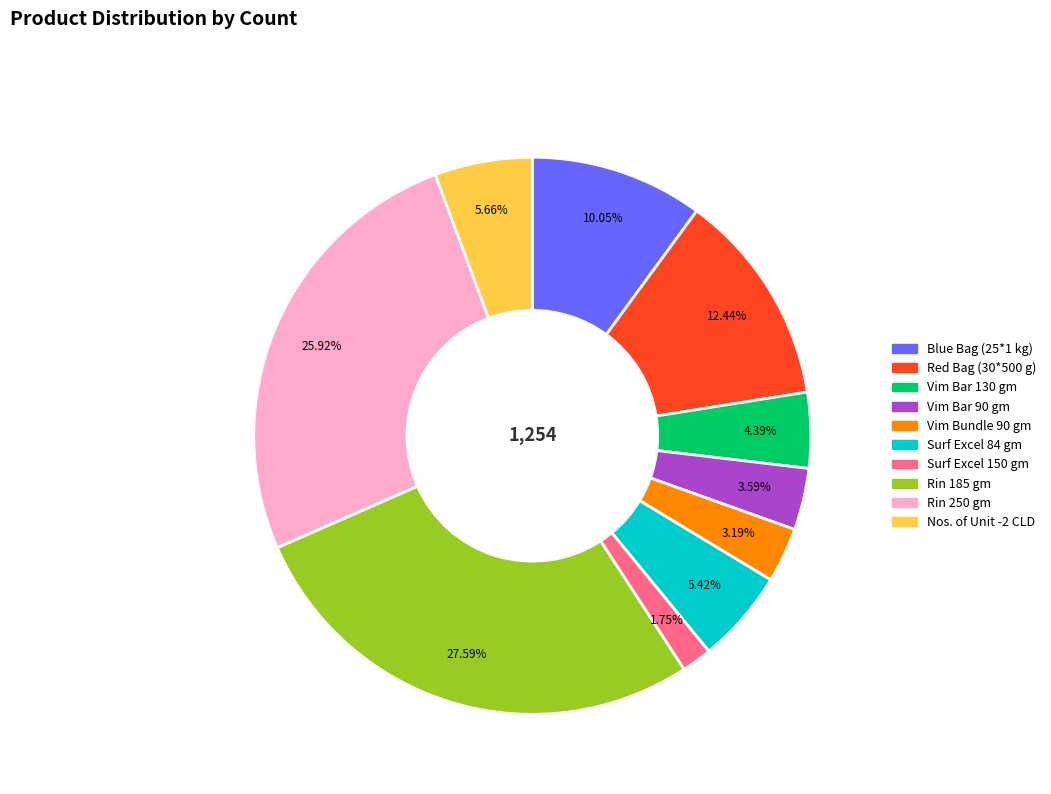

To the nearest percent, what portion does Nos. of Unit -2 CLD represent?

6%